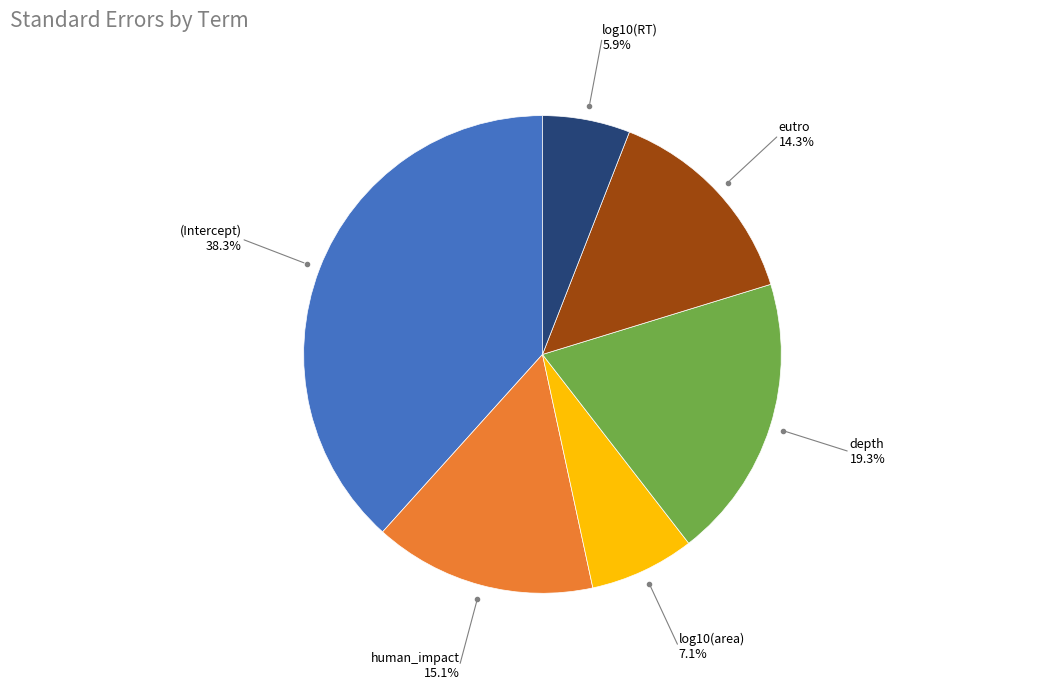

Is there a majority slice in this chart?

No